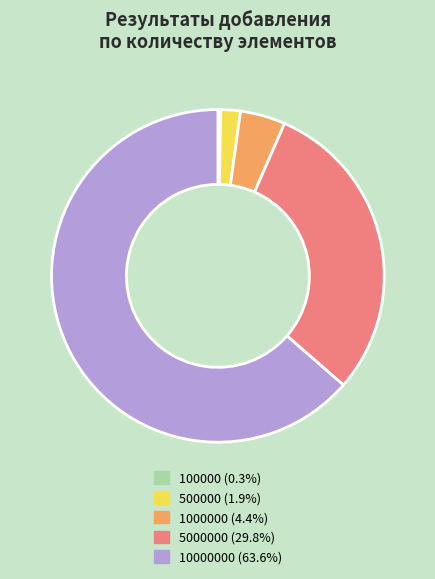

Is there any slice that represents more than half of the pie?

Yes